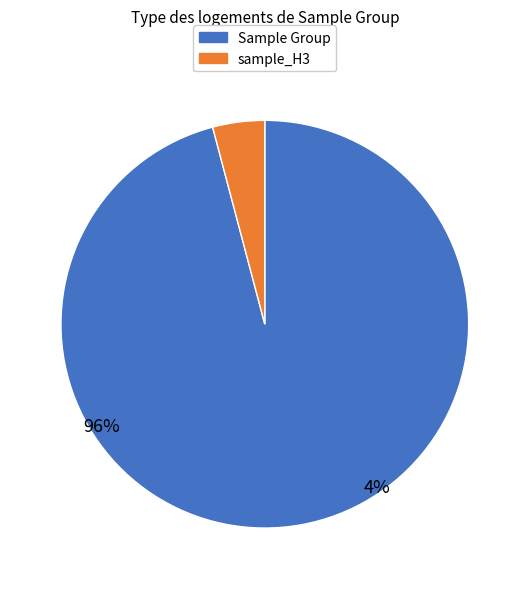

Is there any slice that represents more than half of the pie?

Yes